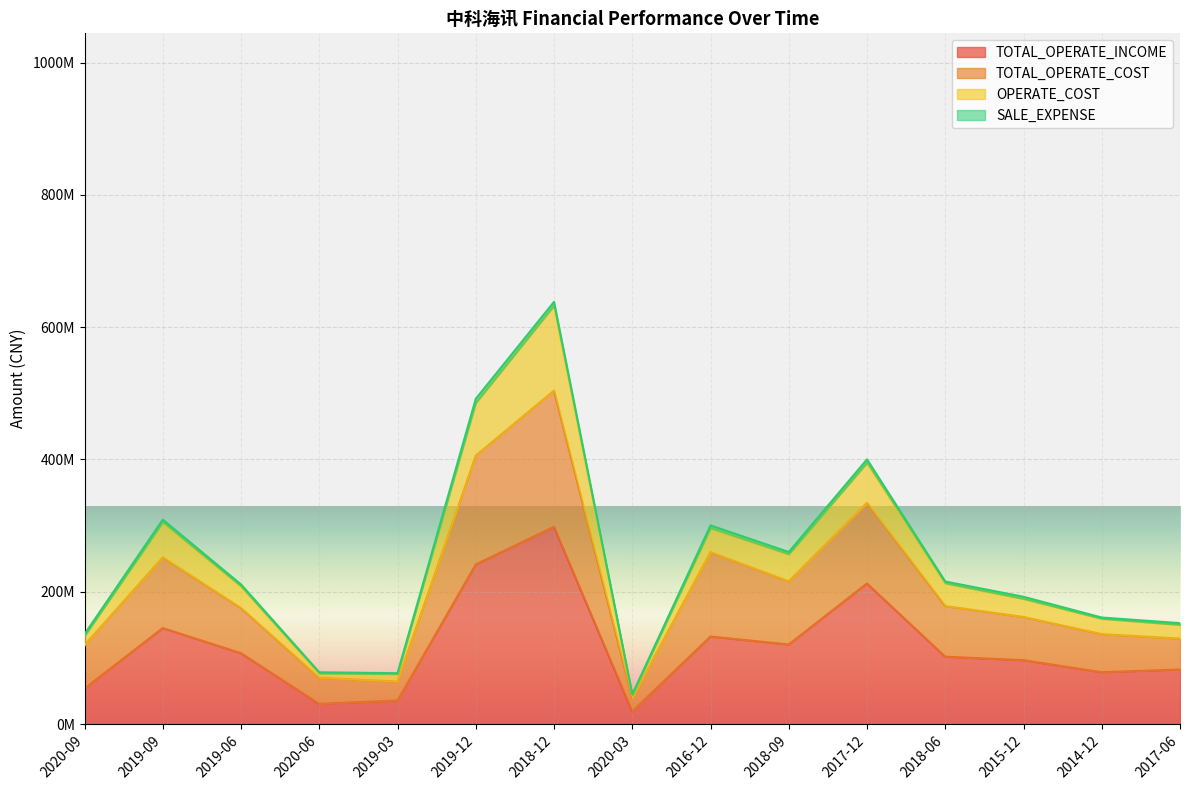

What is the average value of the TOTAL_OPERATE_INCOME series?

117140379.3